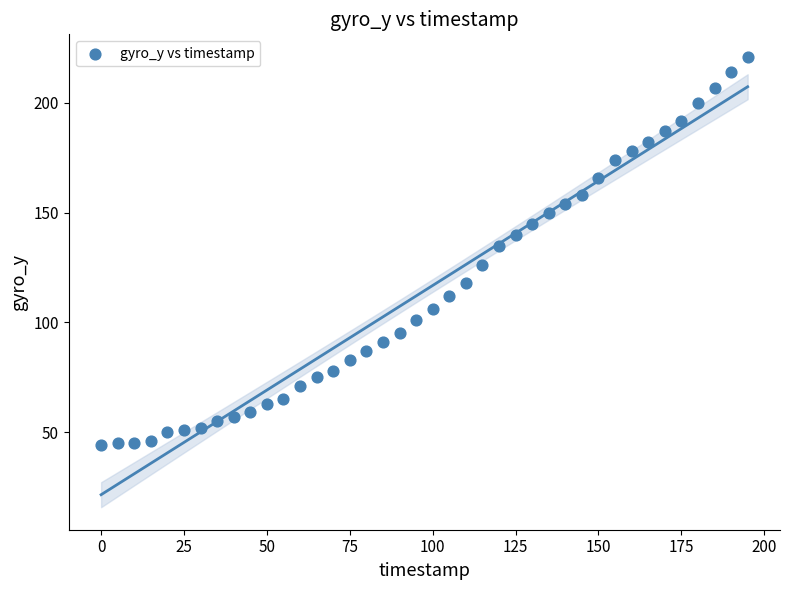

What is the range of Y values (max minus min)?

177